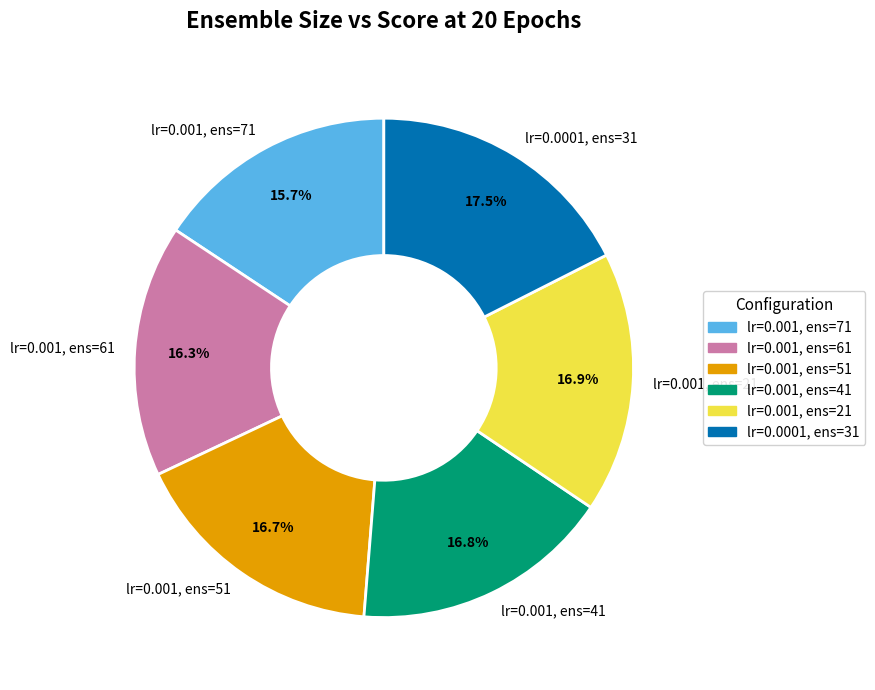

Is there any slice that represents more than half of the pie?

No